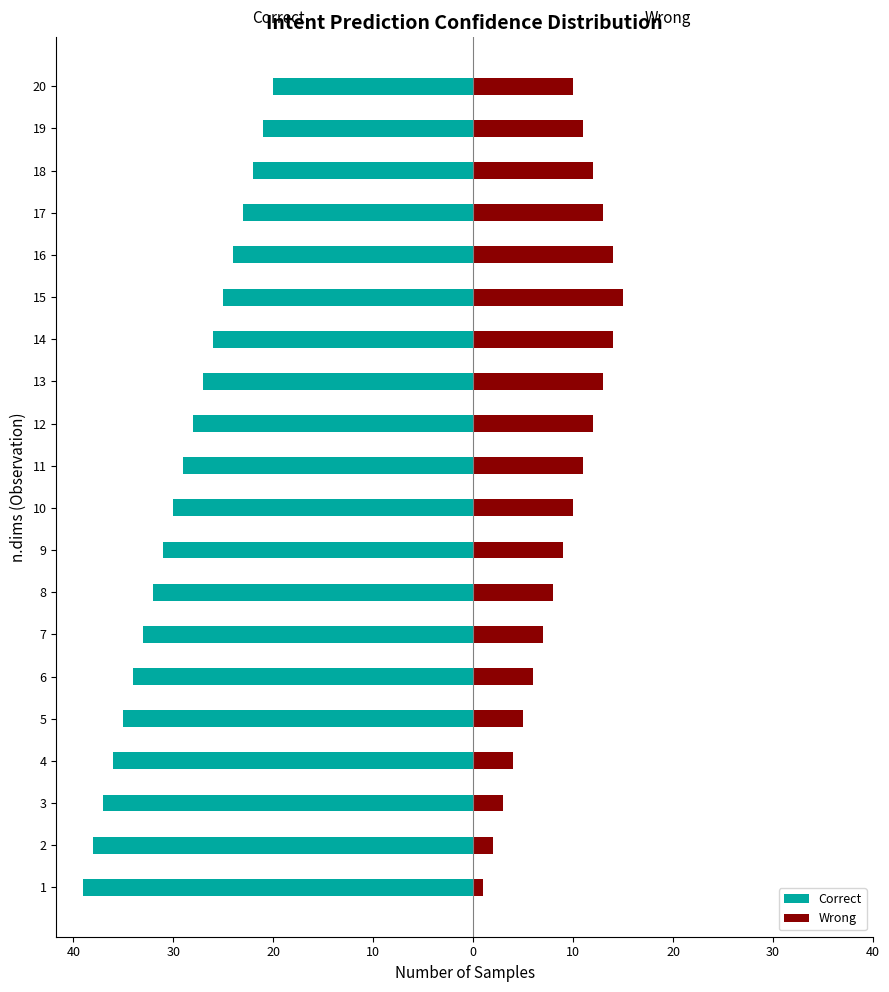

At 4, list the series in order from smallest to largest.

Correct, Wrong